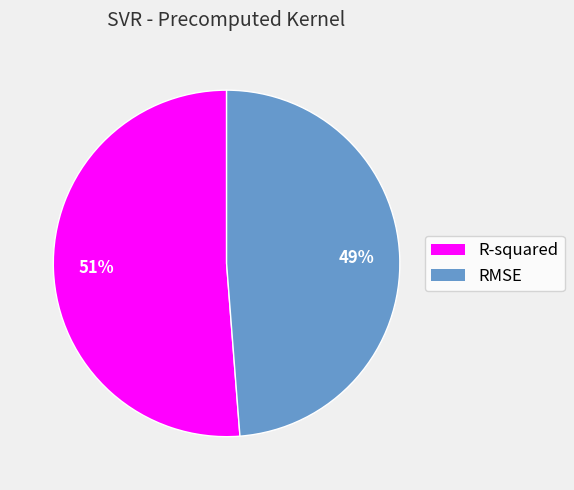

Which category accounts for the majority?

R-squared